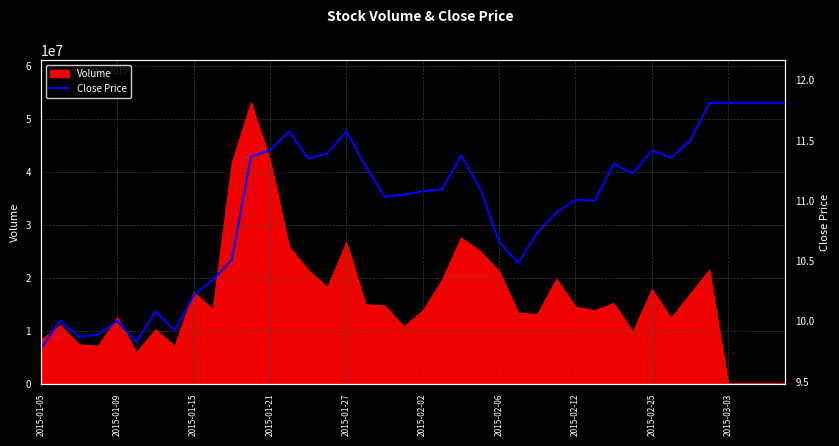

Does the chart display data point markers on the line(s)?

No